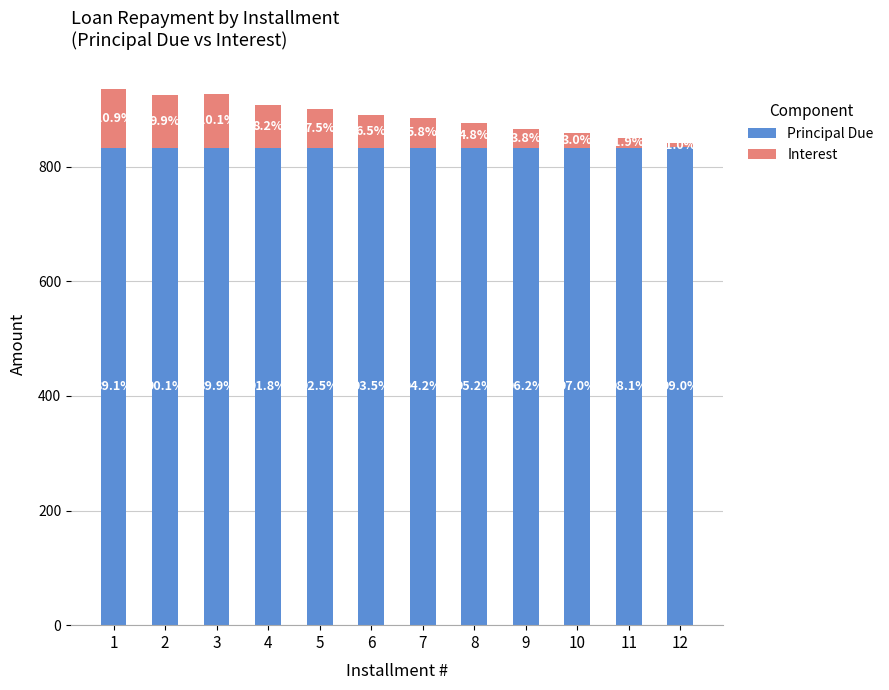

Does the chart contain any negative values?

No